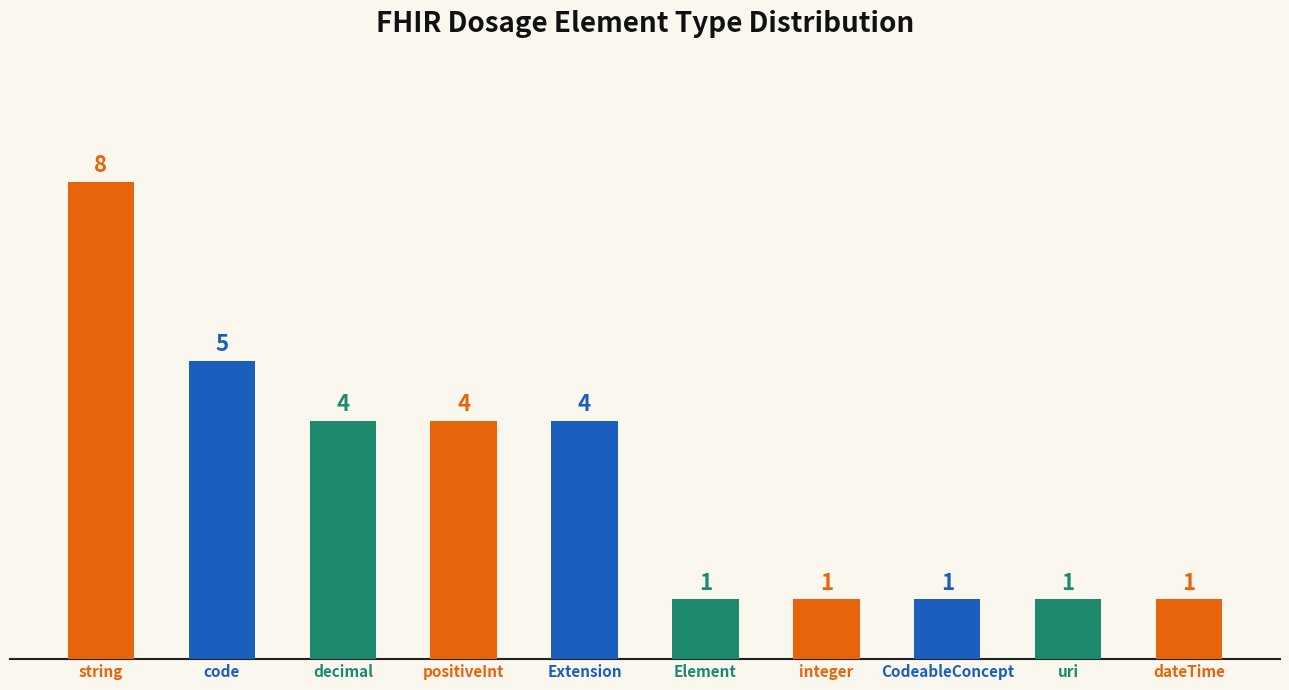

True or false: the data shows 6 at Extension.

False